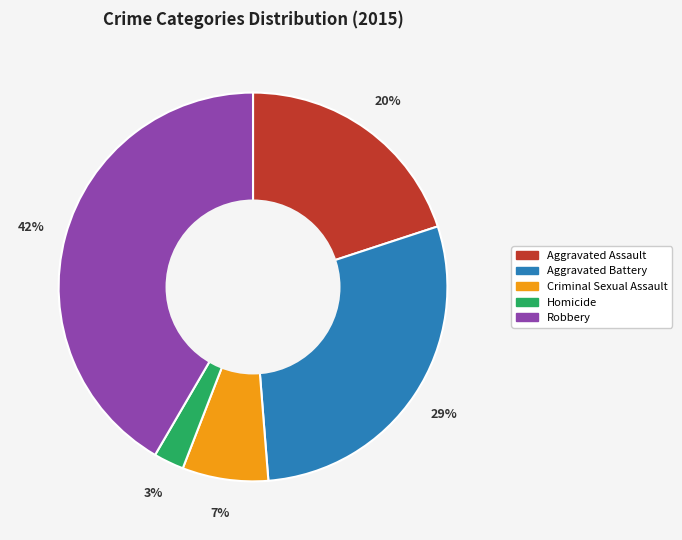

To the nearest percent, what is the average slice percentage?

20%